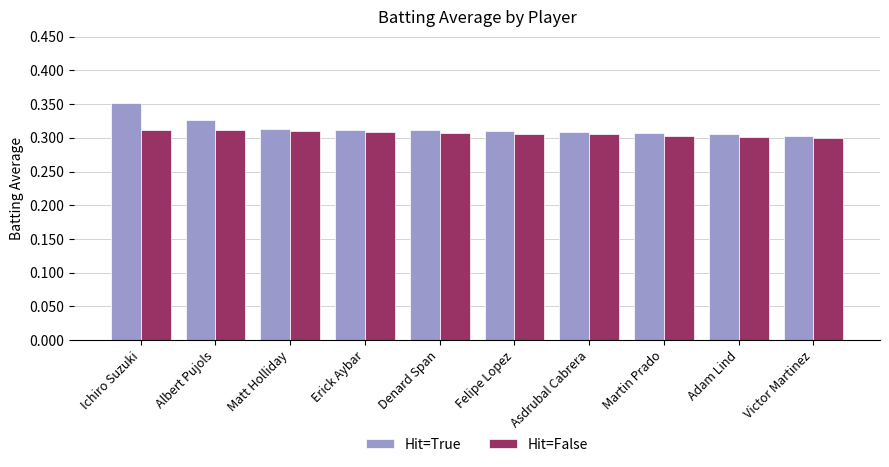

At how many categories does at least one series exceed 0?

10